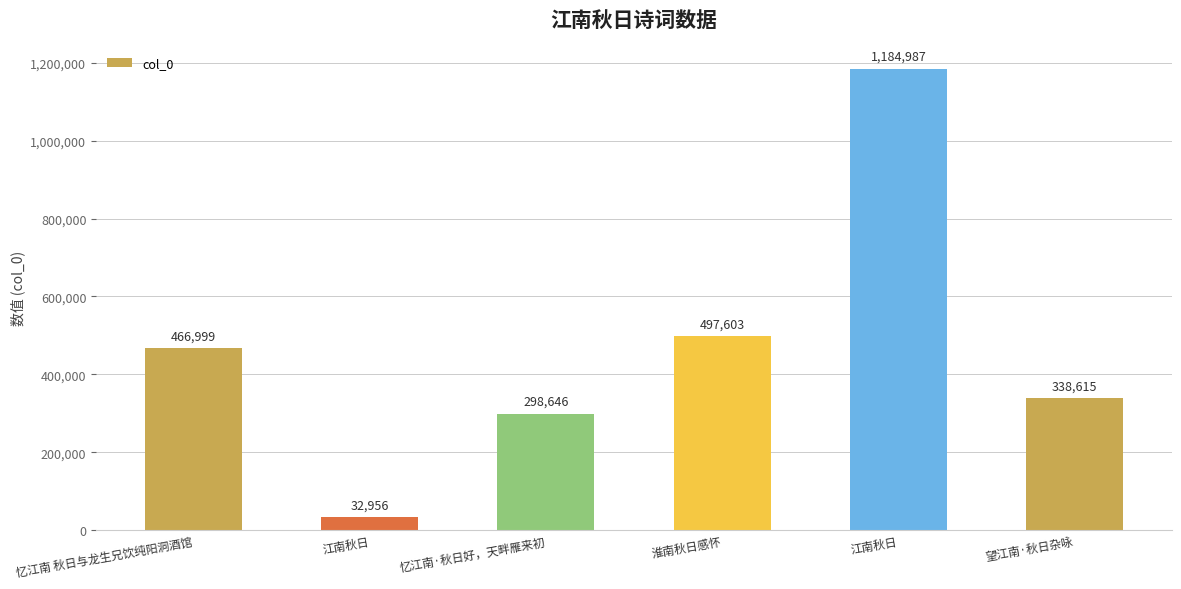

How many categories are shown in the chart?

6